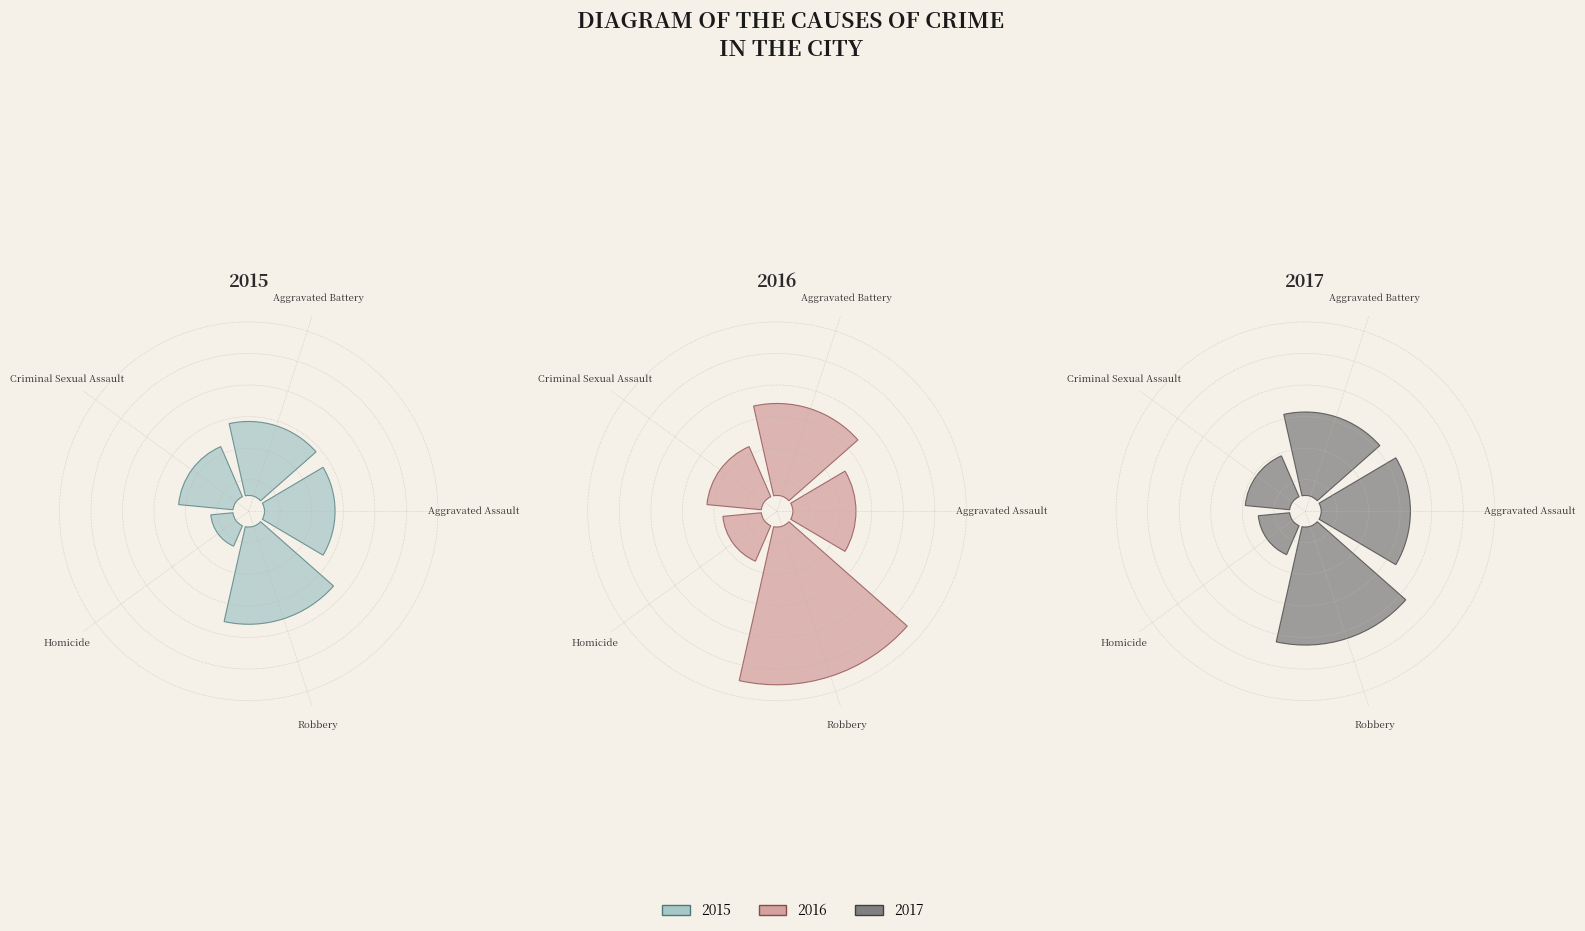

Which has a higher value, Aggravated Assault or Homicide?

Aggravated Assault